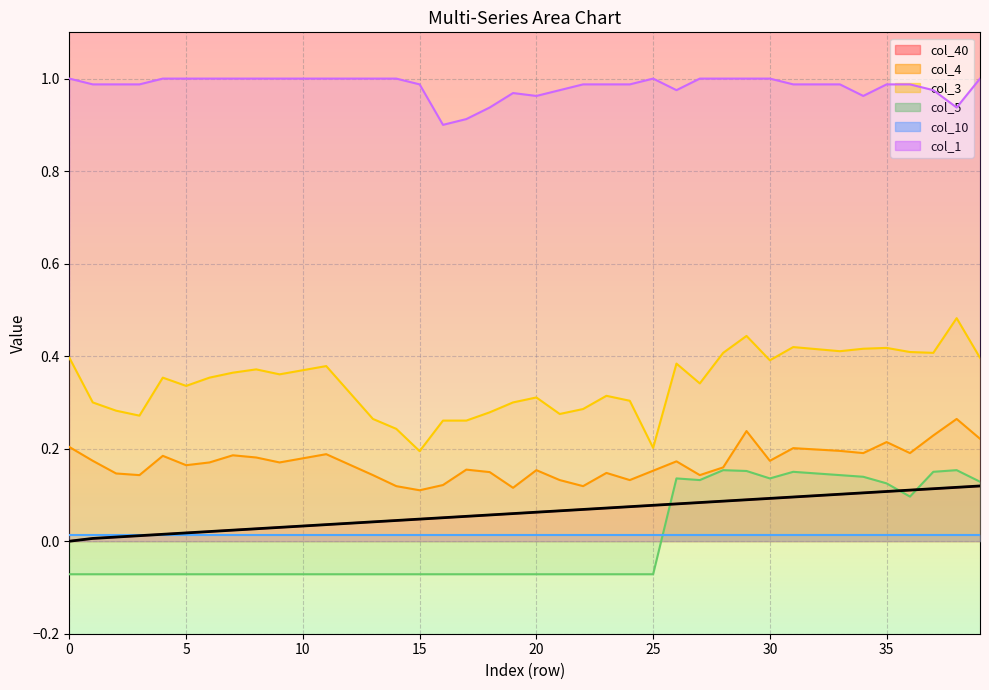

True or false: col_40 has more than 0 interior local peaks.

False